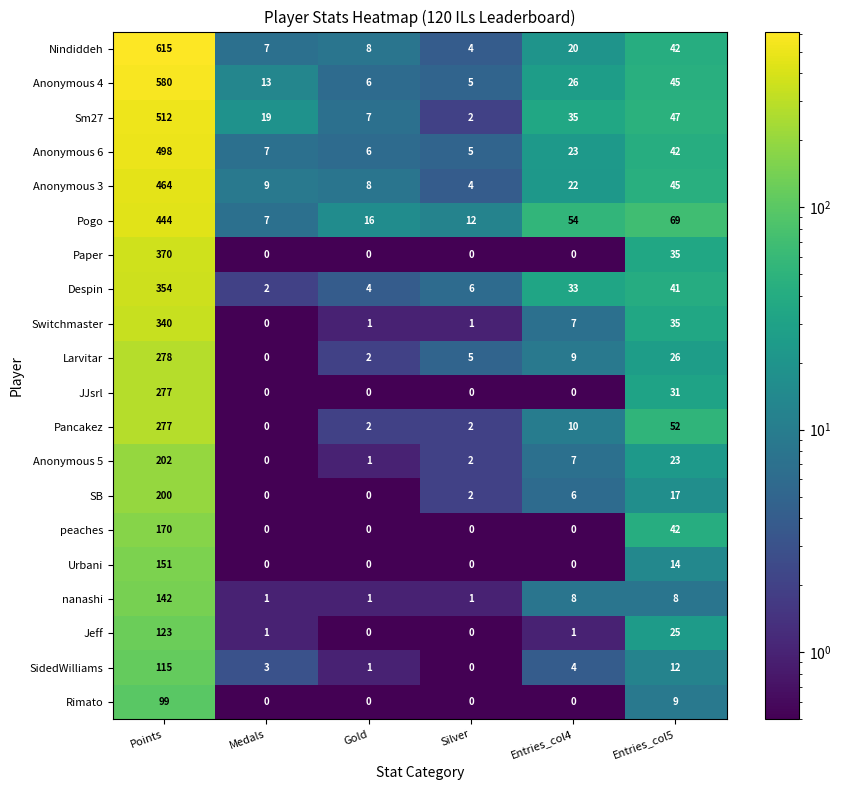

Rank the categories by Pogo value from lowest to highest.

Medals, Silver, Gold, Entries_col4, Entries_col5, Points